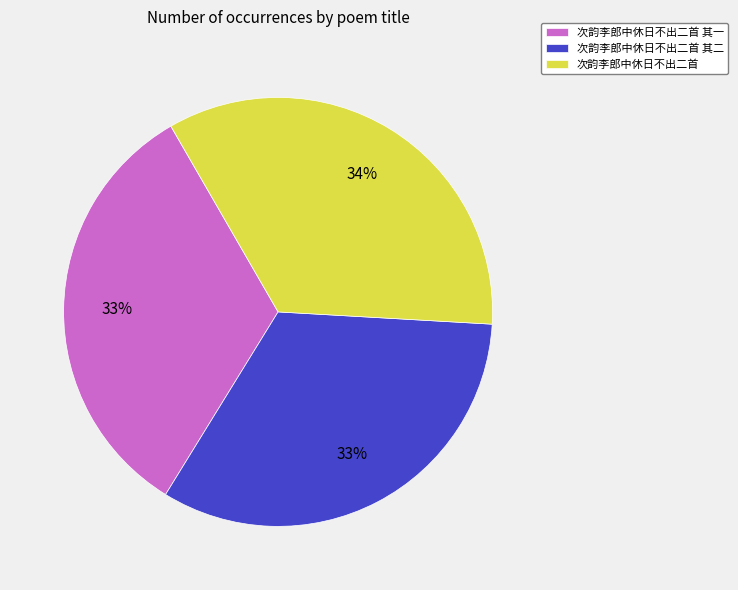

What is the ratio of the value at 次韵李郎中休日不出二首 to the value at 次韵李郎中休日不出二首 其二?

1.0